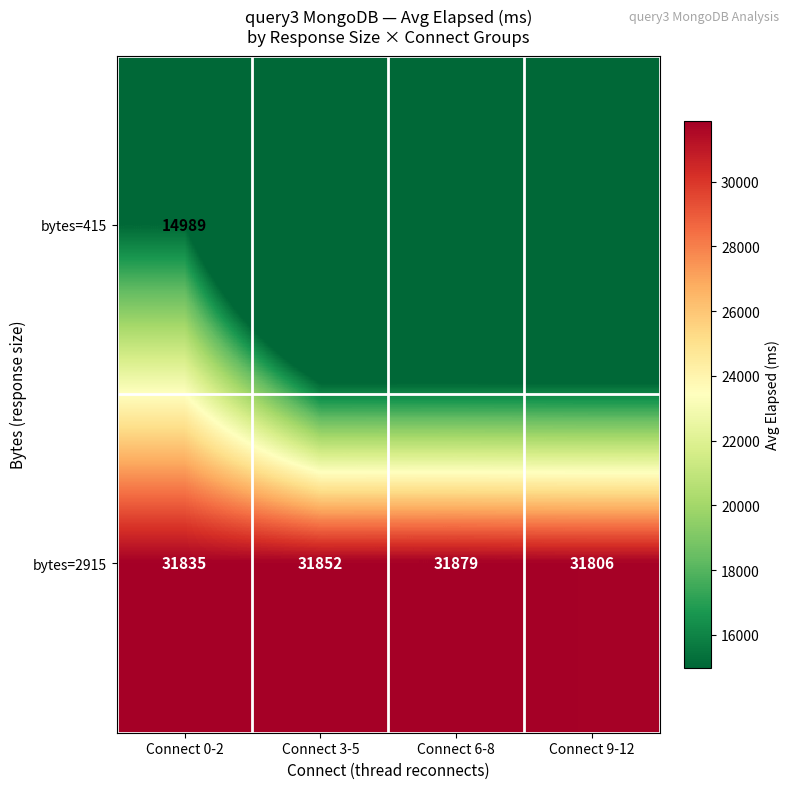

What is the difference between the maximum and minimum values in the bytes=2915 series?

73